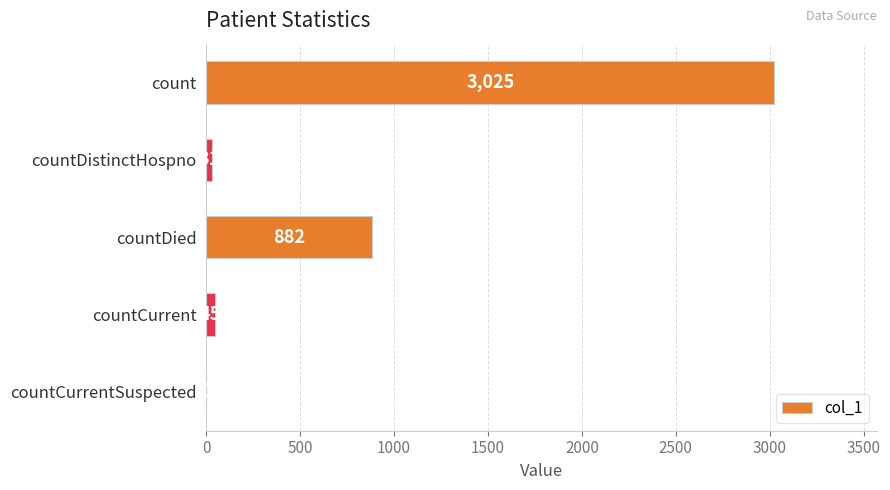

What is the sum of the values at count and countCurrent?

3070